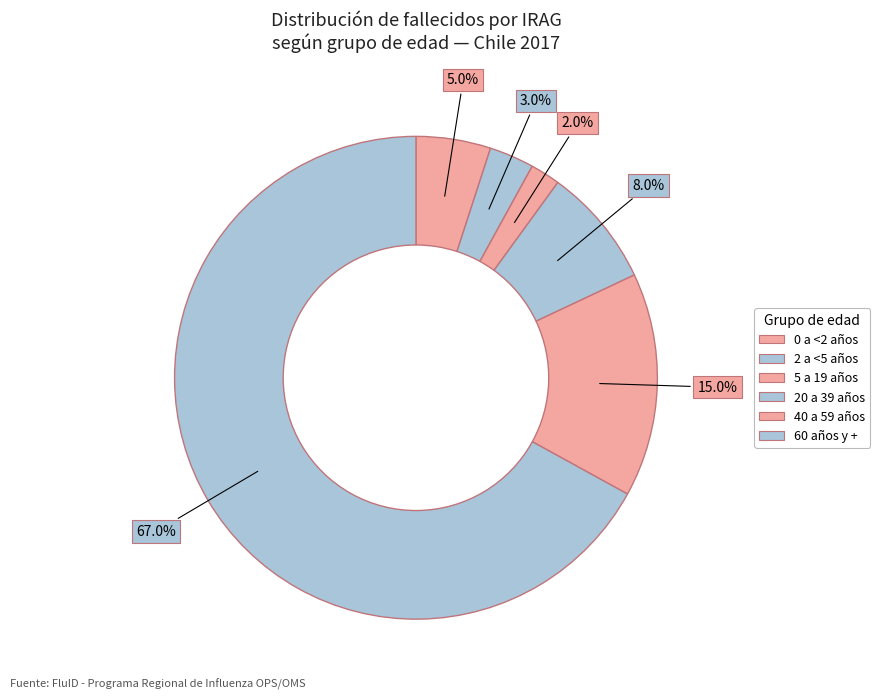

How many slices are in this pie chart?

6